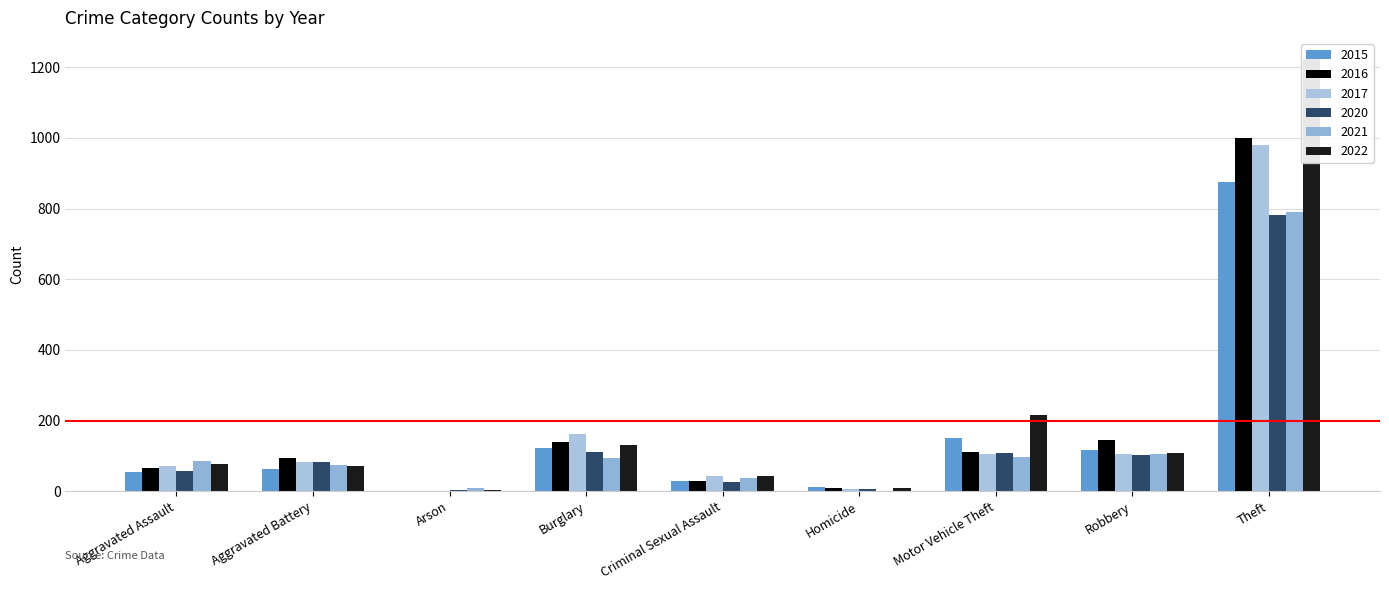

Is it true that 2020 equals 56 at Aggravated Assault?

True